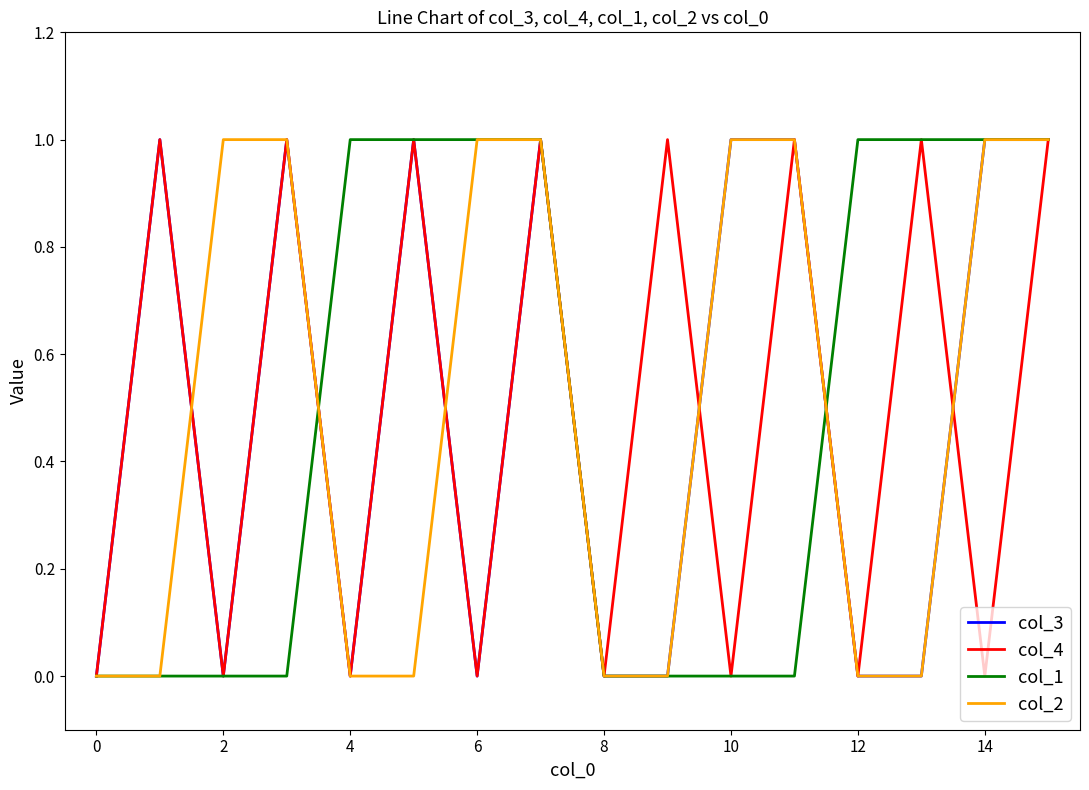

The col_2 series shows 0 at 4. True or false?

True